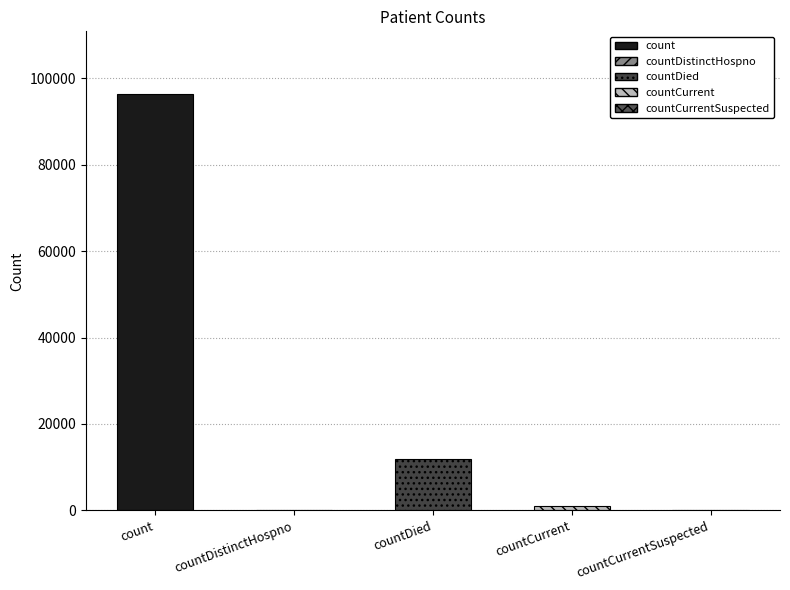

Are the bars grouped side by side (vs. stacked)?

No